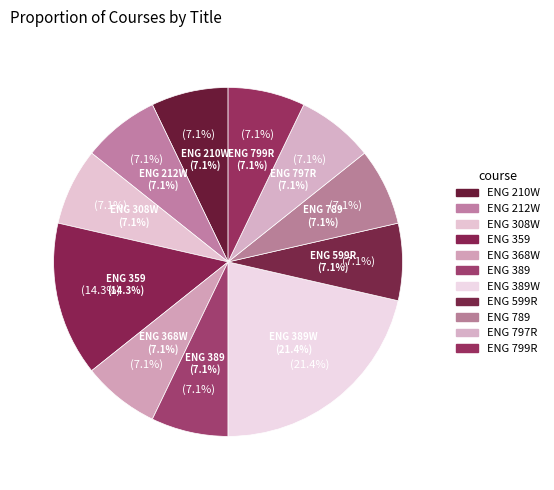

Does ENG 368W account for over 50% of the chart?

No